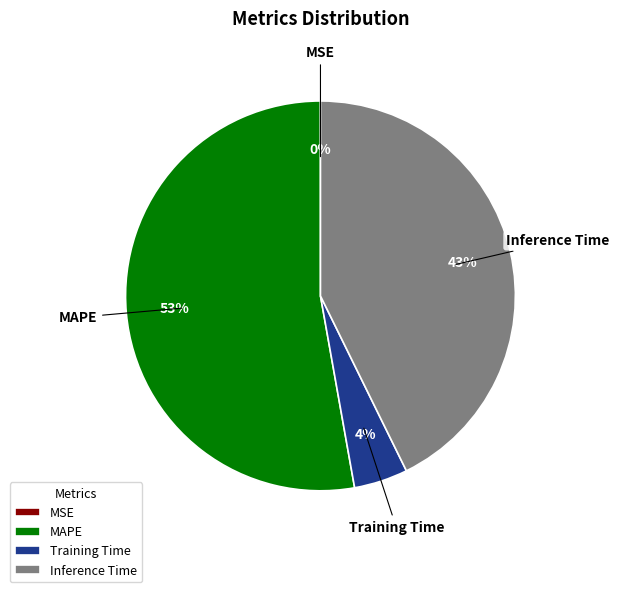

To the nearest percent, what is the average slice percentage?

25%